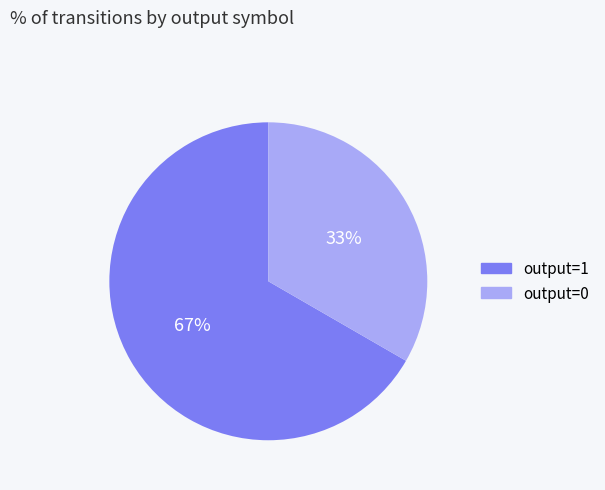

Do output=0 and output=1 together represent more than half of the pie?

Yes